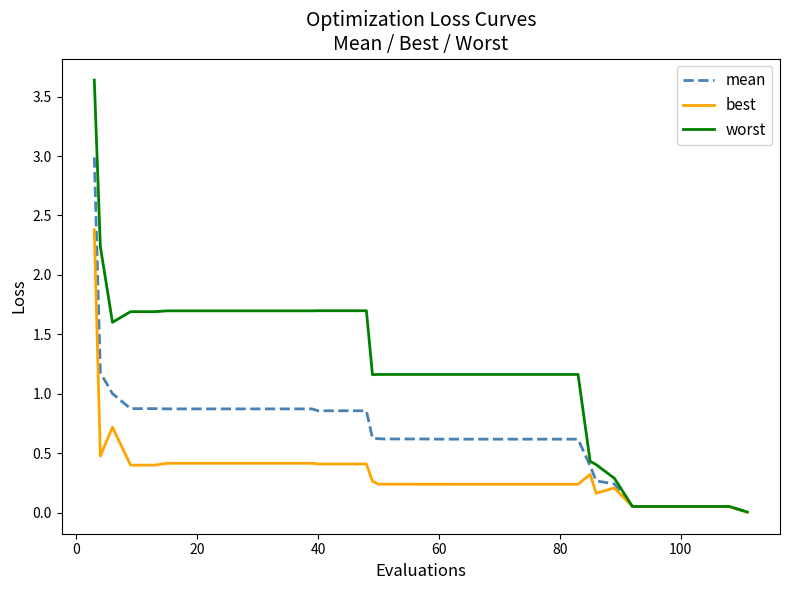

Rank the series by their maximum value, from highest to lowest.

worst, mean, best